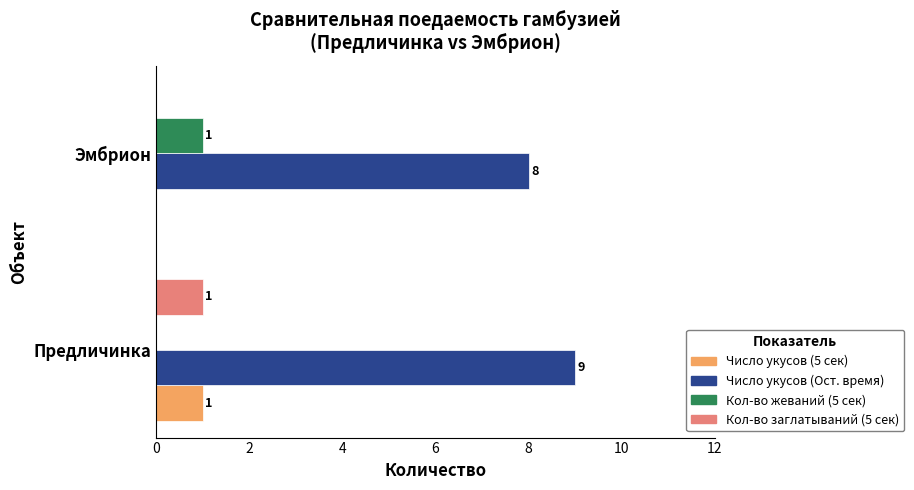

Is it true that Число укусов (Ост. время) equals 8 at Эмбрион?

True